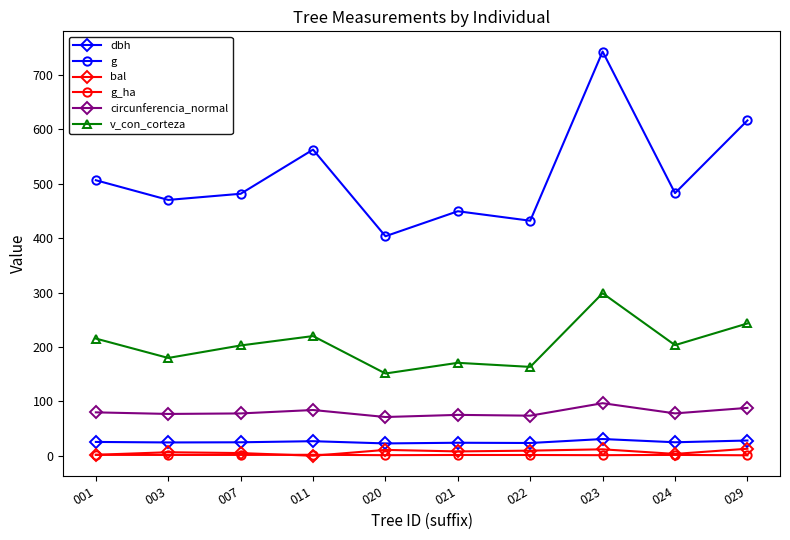

How many interior local peaks does the g series have?

3